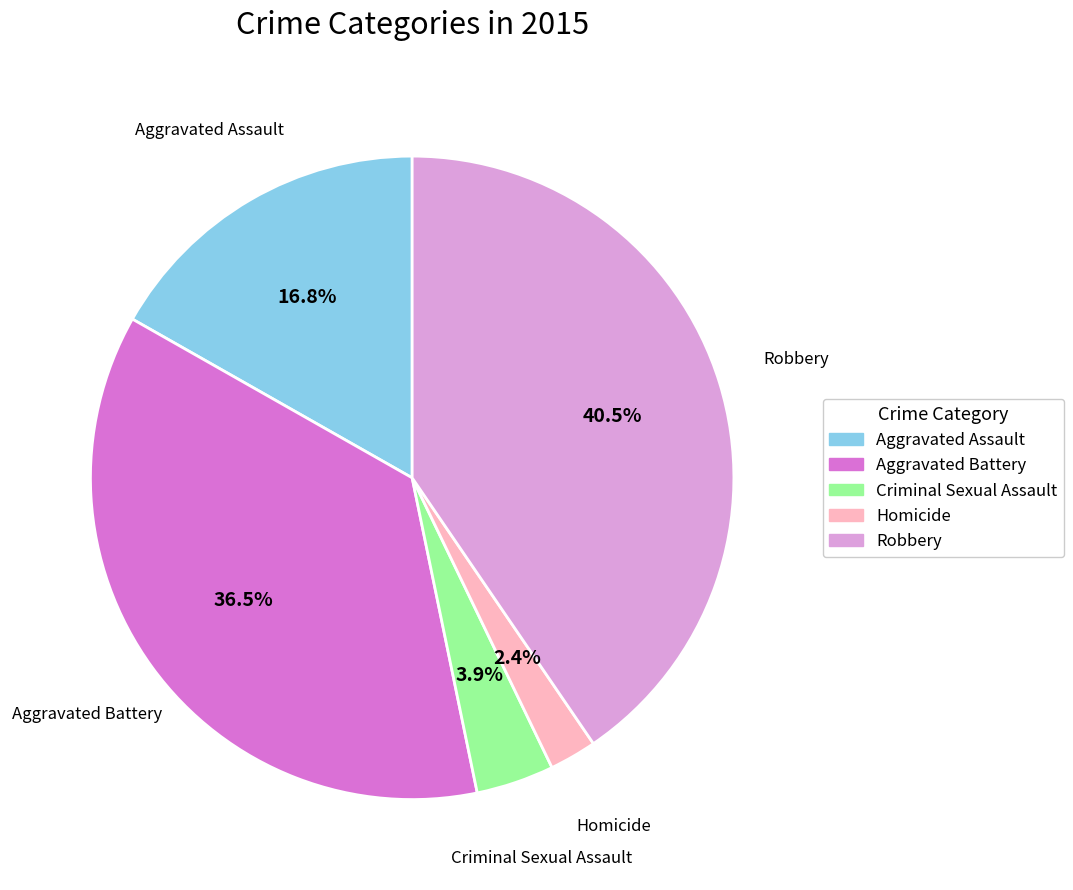

To the nearest percent, what is the combined percentage of Criminal Sexual Assault and Robbery?

44%